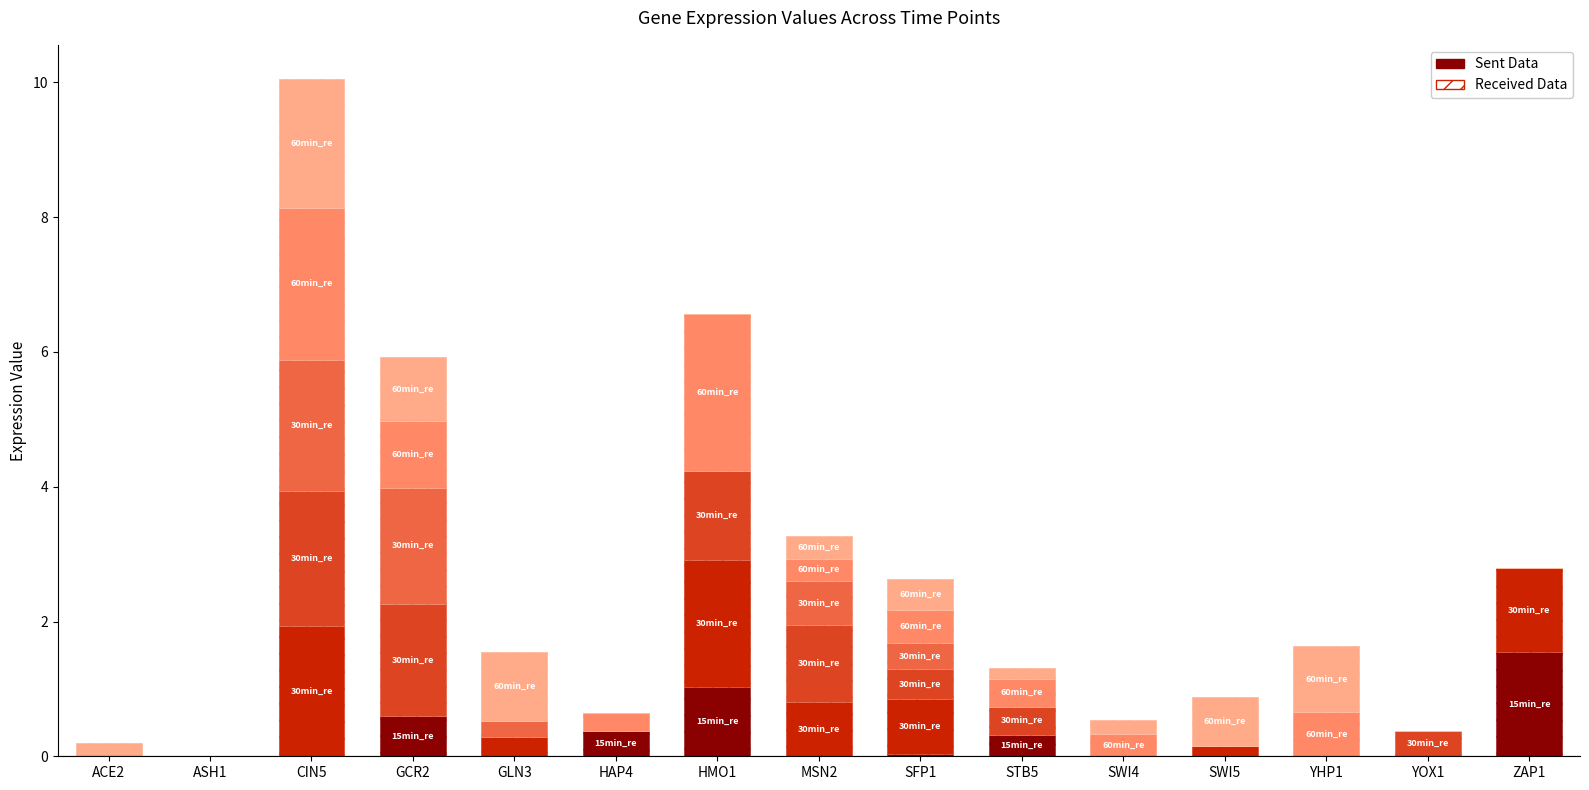

What is the difference between the highest and lowest values at GCR2?

1.7